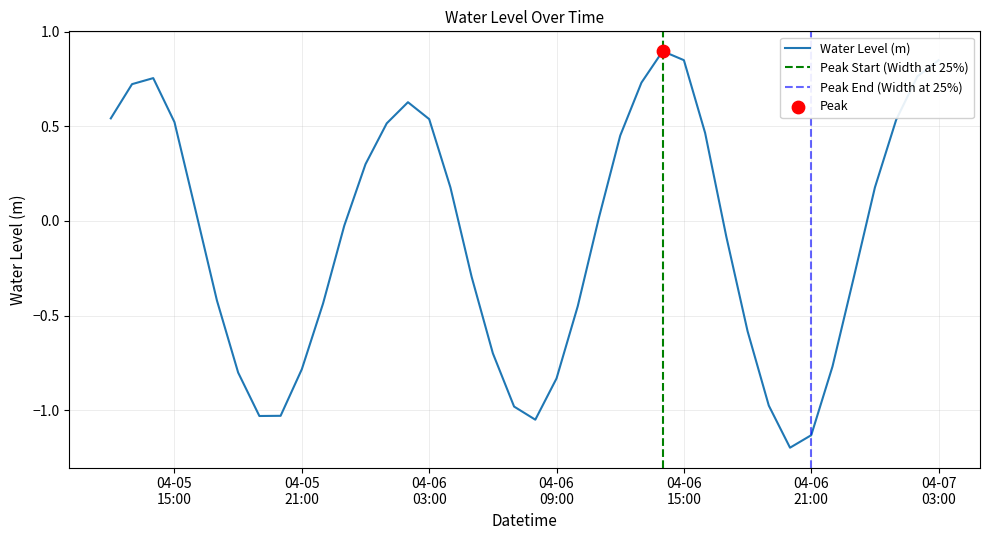

Which has a higher value, 2024-04-06 02:00:00 or 2024-04-06 14:00:00?

2024-04-06 14:00:00